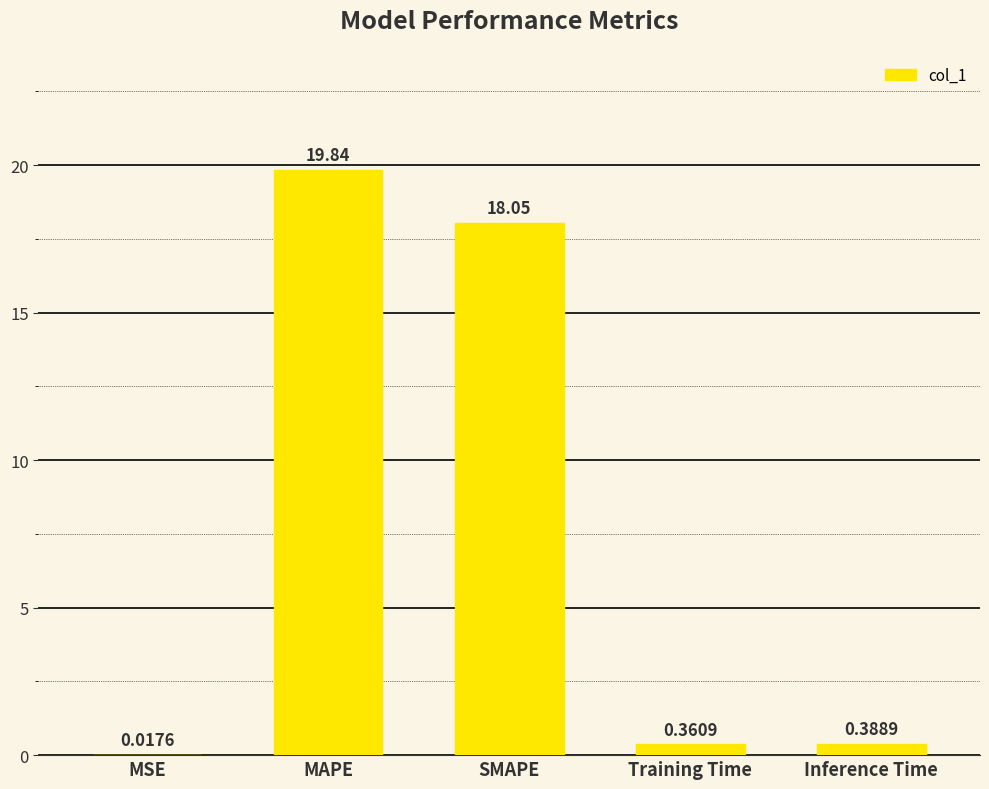

Which has a higher value, Training Time or MAPE?

MAPE